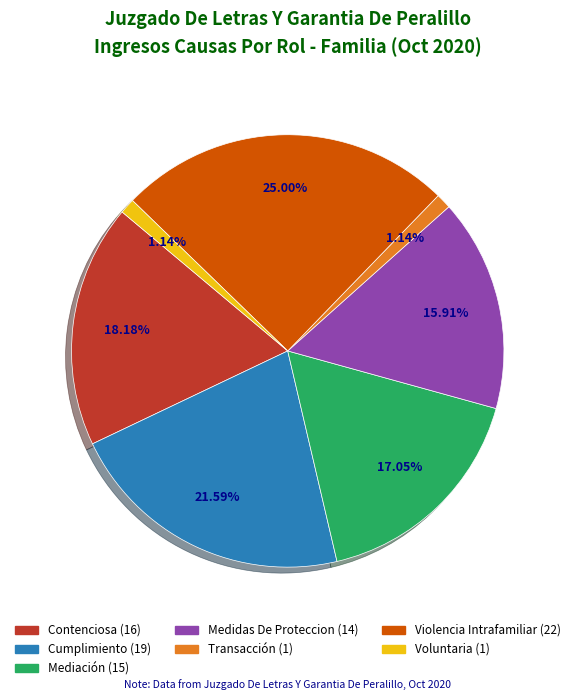

Is there a majority slice in this chart?

No